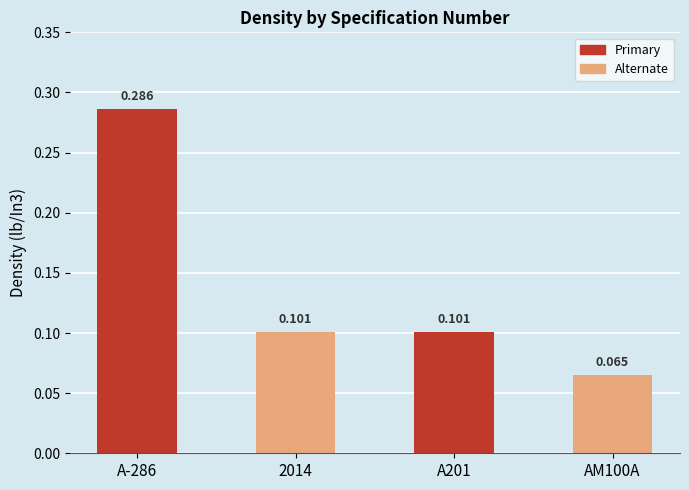

How many bars are there in total?

4